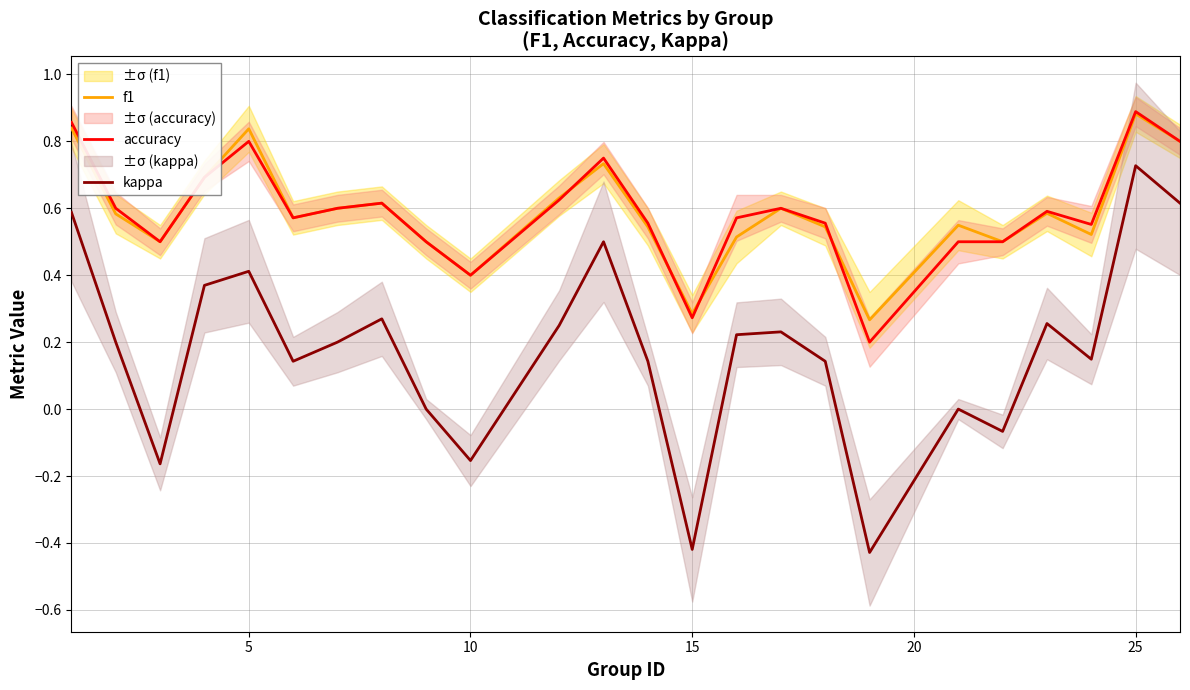

What is the highest value of the f1 series?

0.9